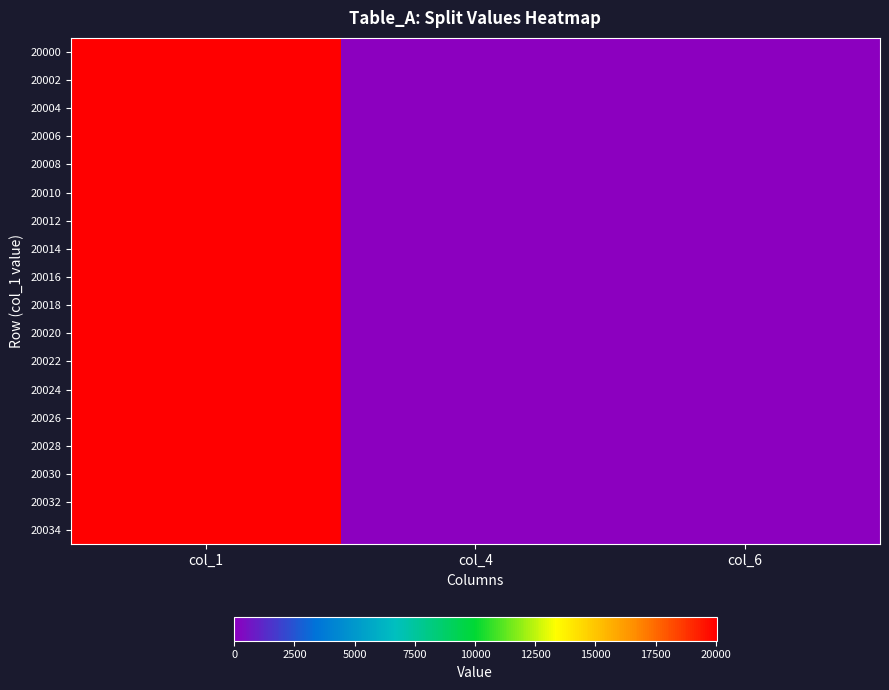

Which series has the largest total across all categories?

20034